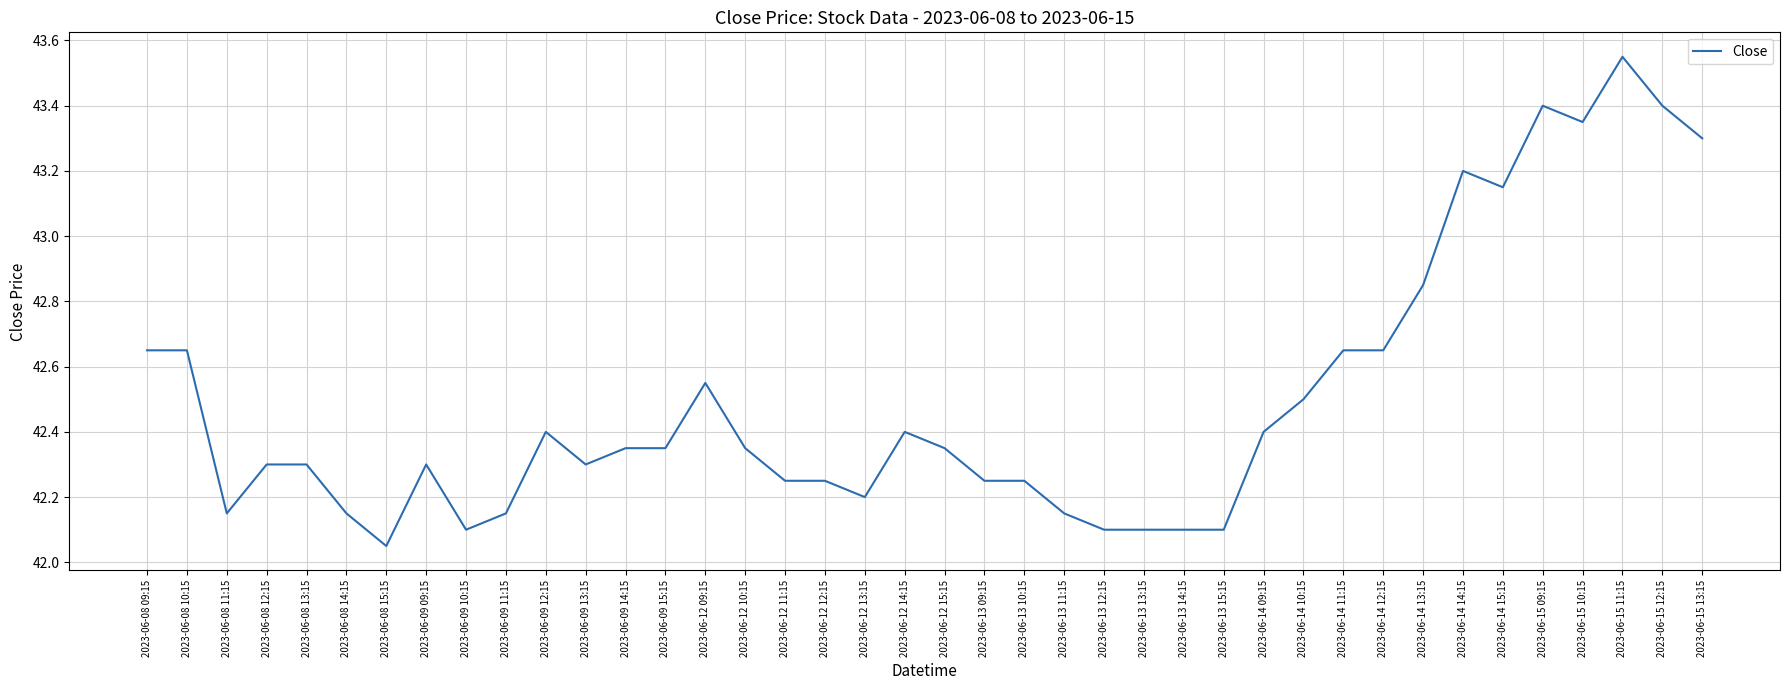

What position from the left is 2023-06-08 14:15?

6